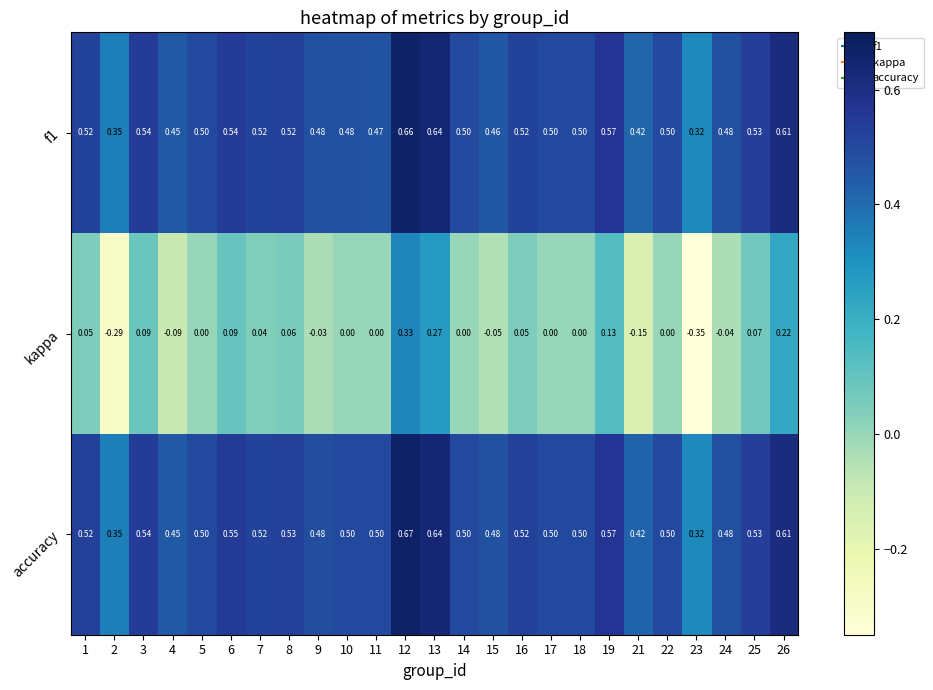

Which series has the largest total across all categories?

accuracy